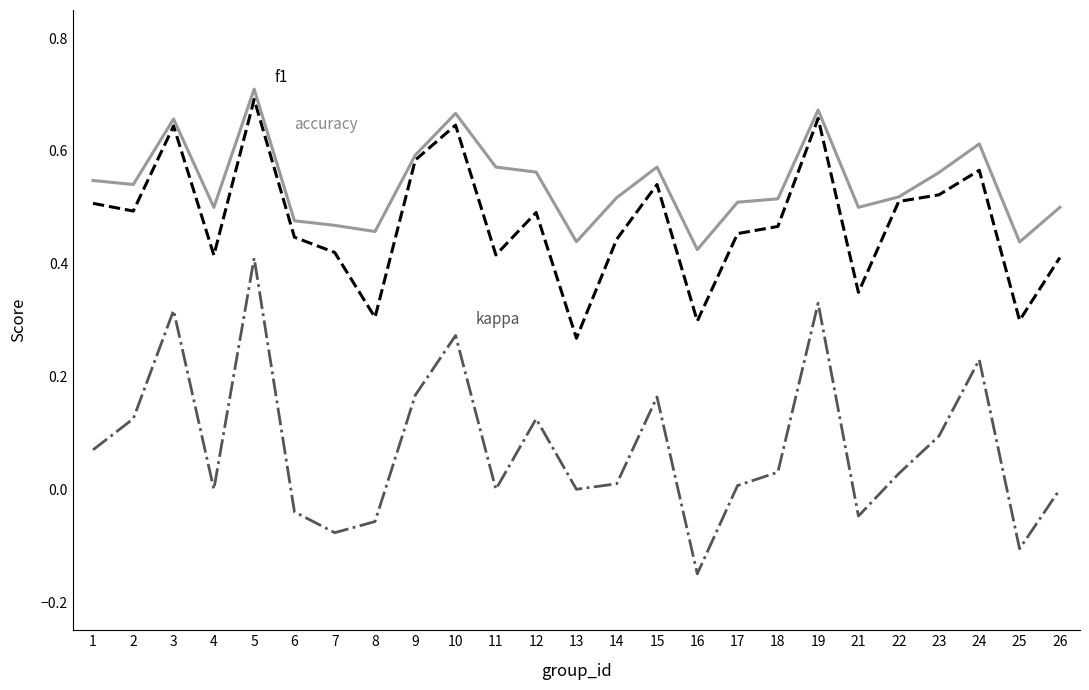

How many categories are shown in the chart?

25